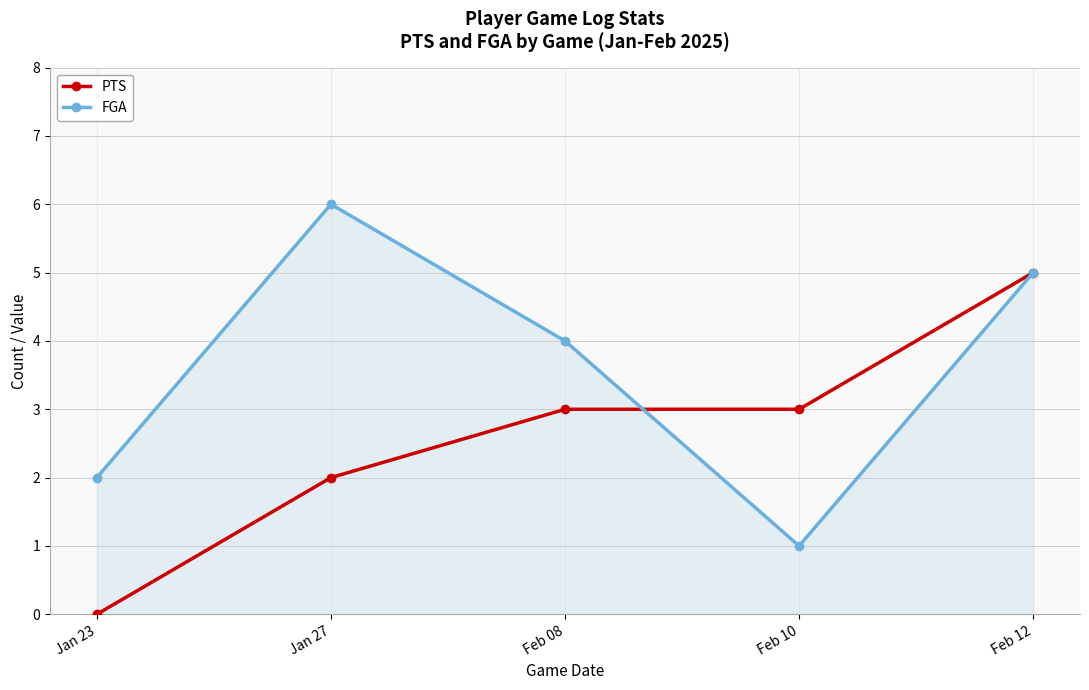

Reading left to right, transcribe all the data shown in this chart.

PTS: Jan 23=0	Jan 27=2	Feb 08=3	Feb 10=3	Feb 12=5
FGA: Jan 23=2	Jan 27=6	Feb 08=4	Feb 10=1	Feb 12=5